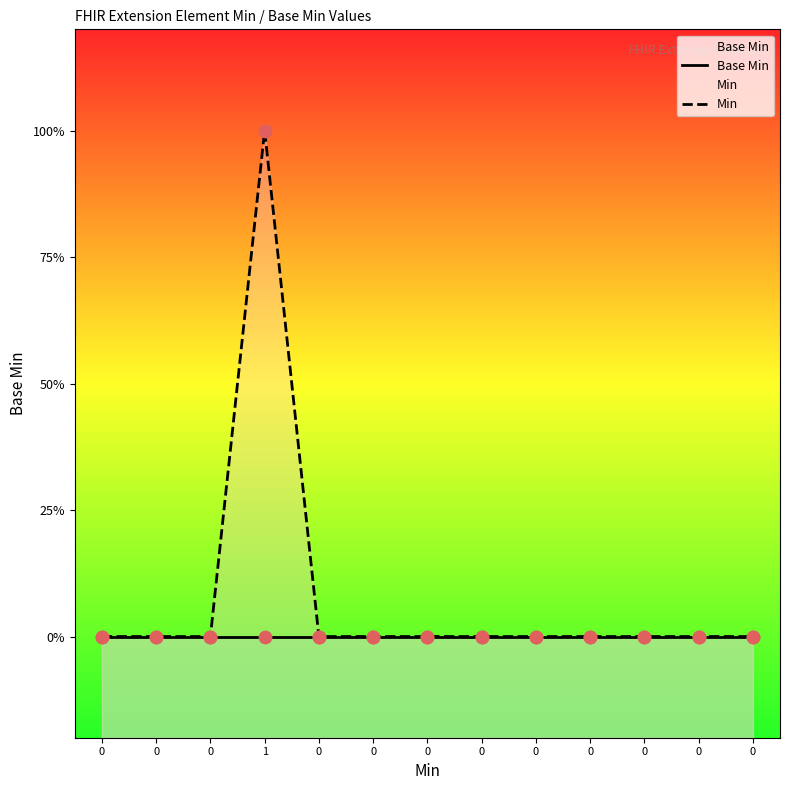

Which series has the widest spread of Y values?

Min